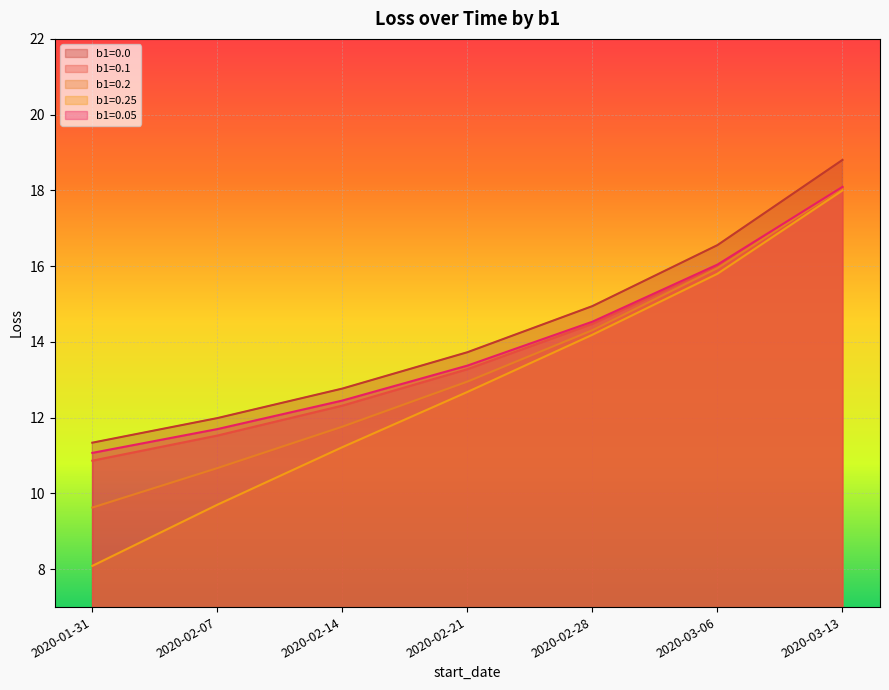

True or false: b1=0.2 and b1=0.25 intersect in this chart.

False